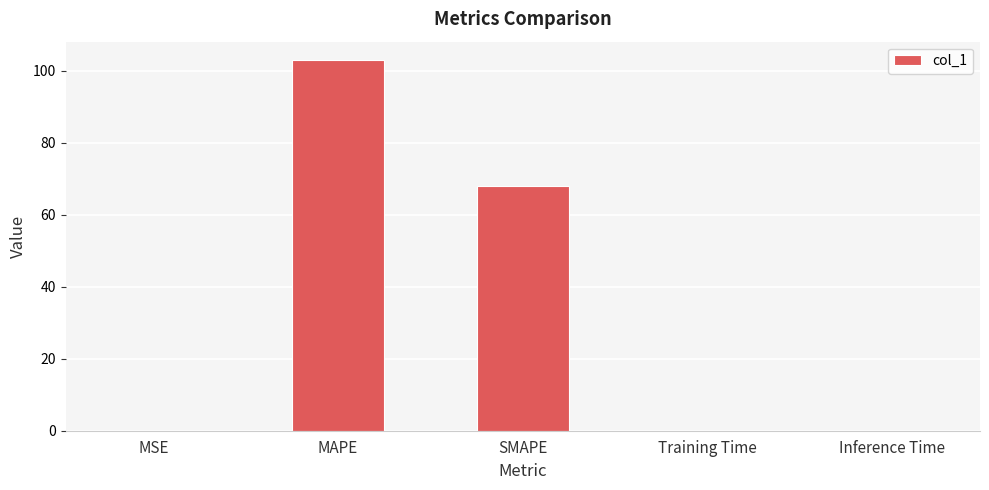

How many distinct data groups are displayed?

1